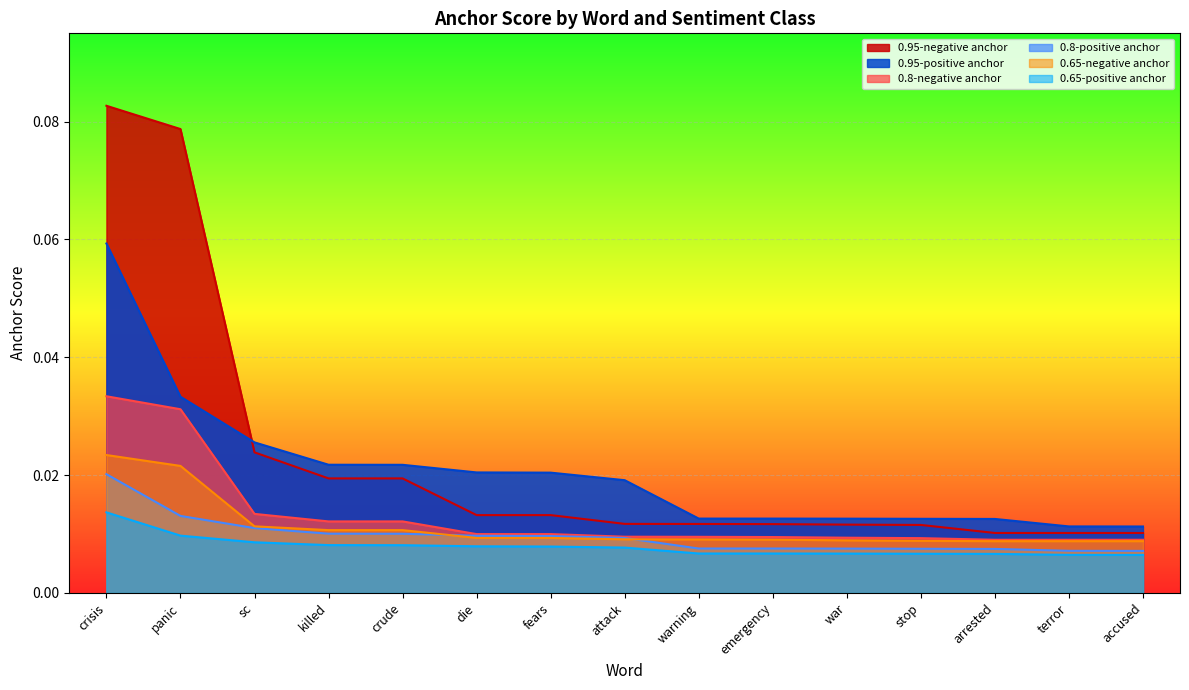

Where do 0.65-negative anchor and 0.8-positive anchor first cross each other?

crude and die